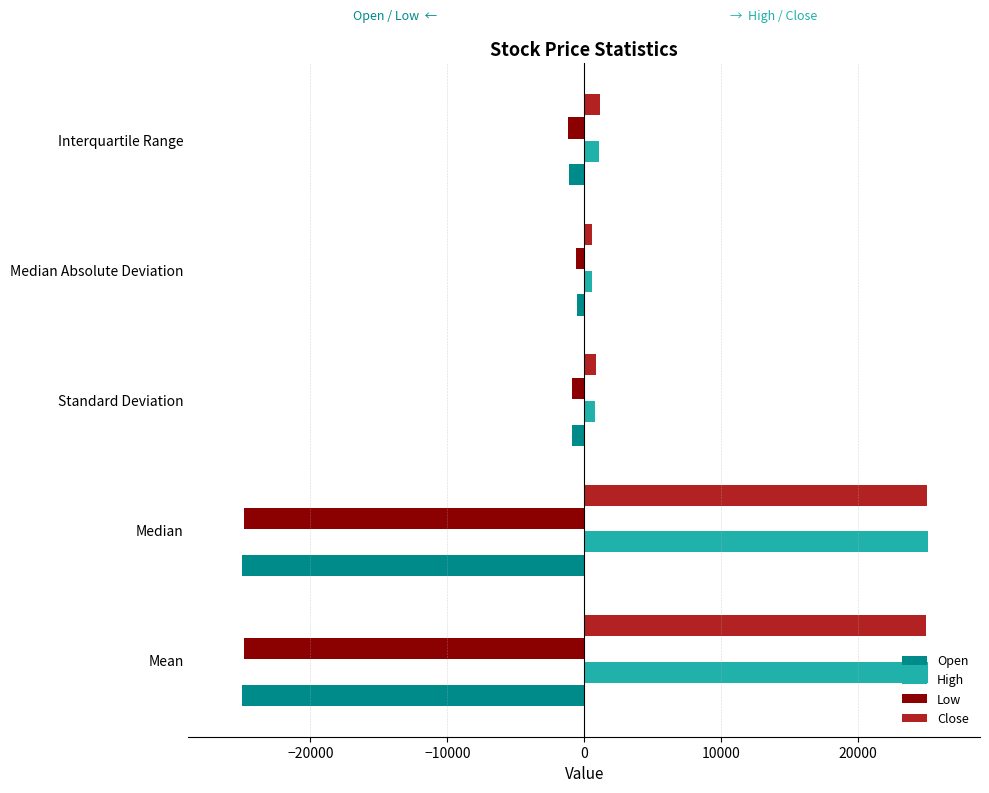

What is the greatest value displayed?

25142.0